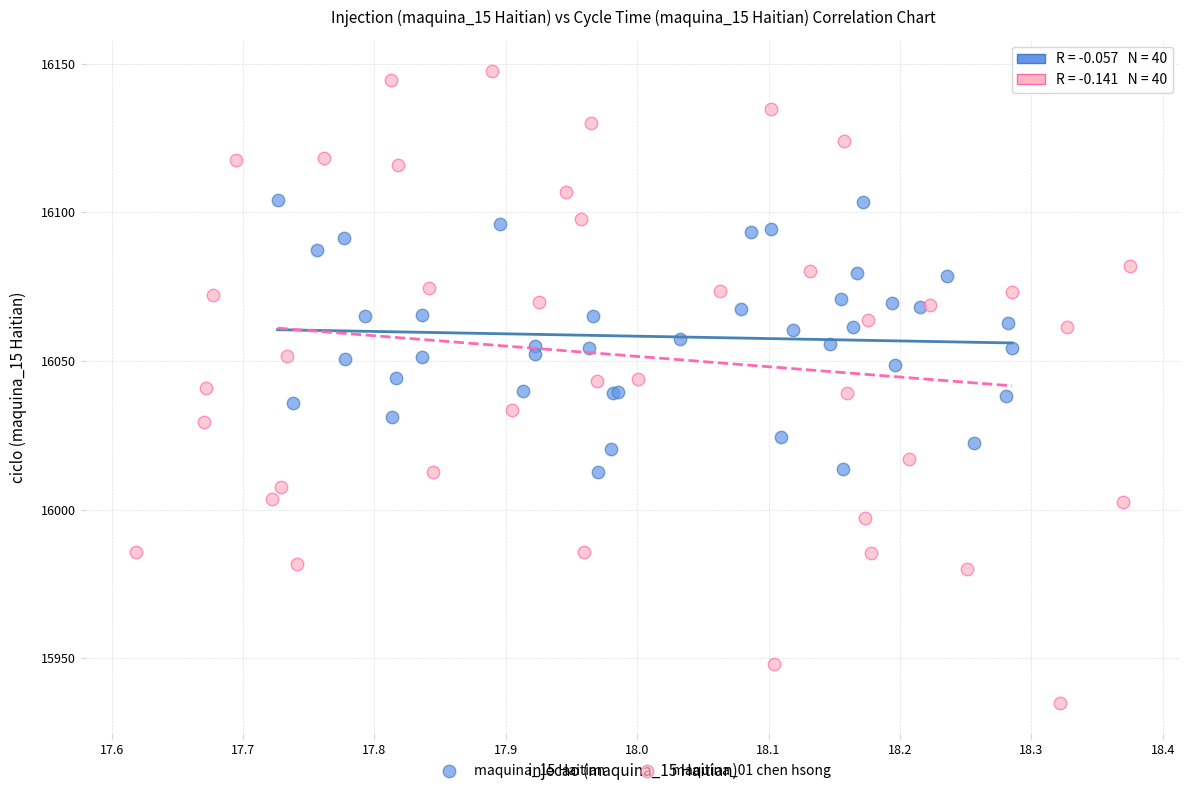

Which series reaches the maximum Y coordinate?

maquina_01 chen hsong